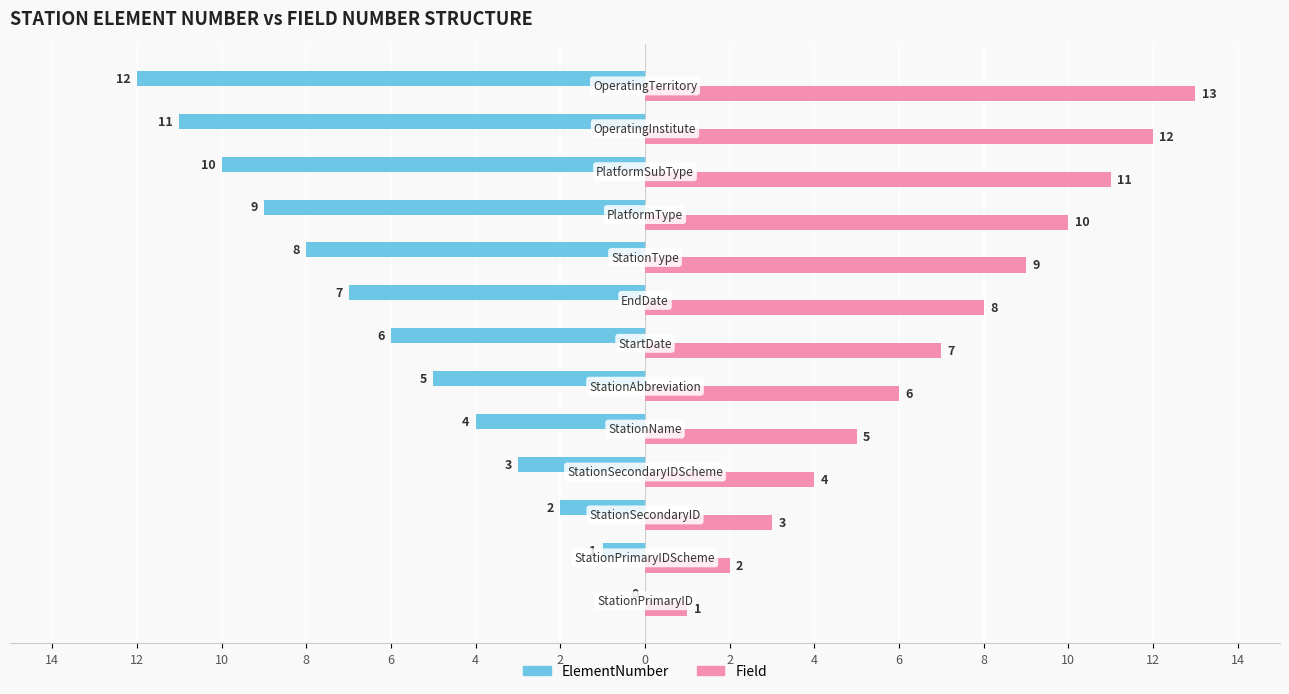

How many values in the ElementNumber series are below -6?

6